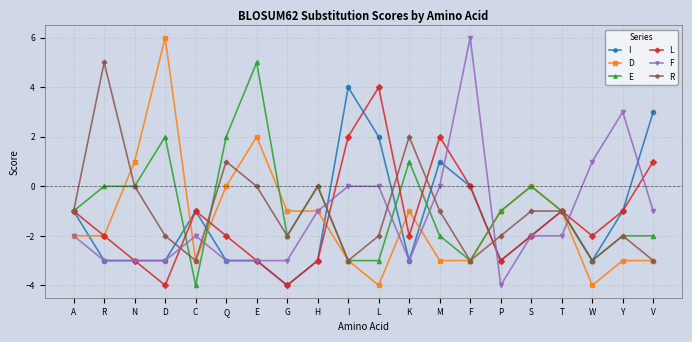

Between C and P, which series saw the biggest shift?

E